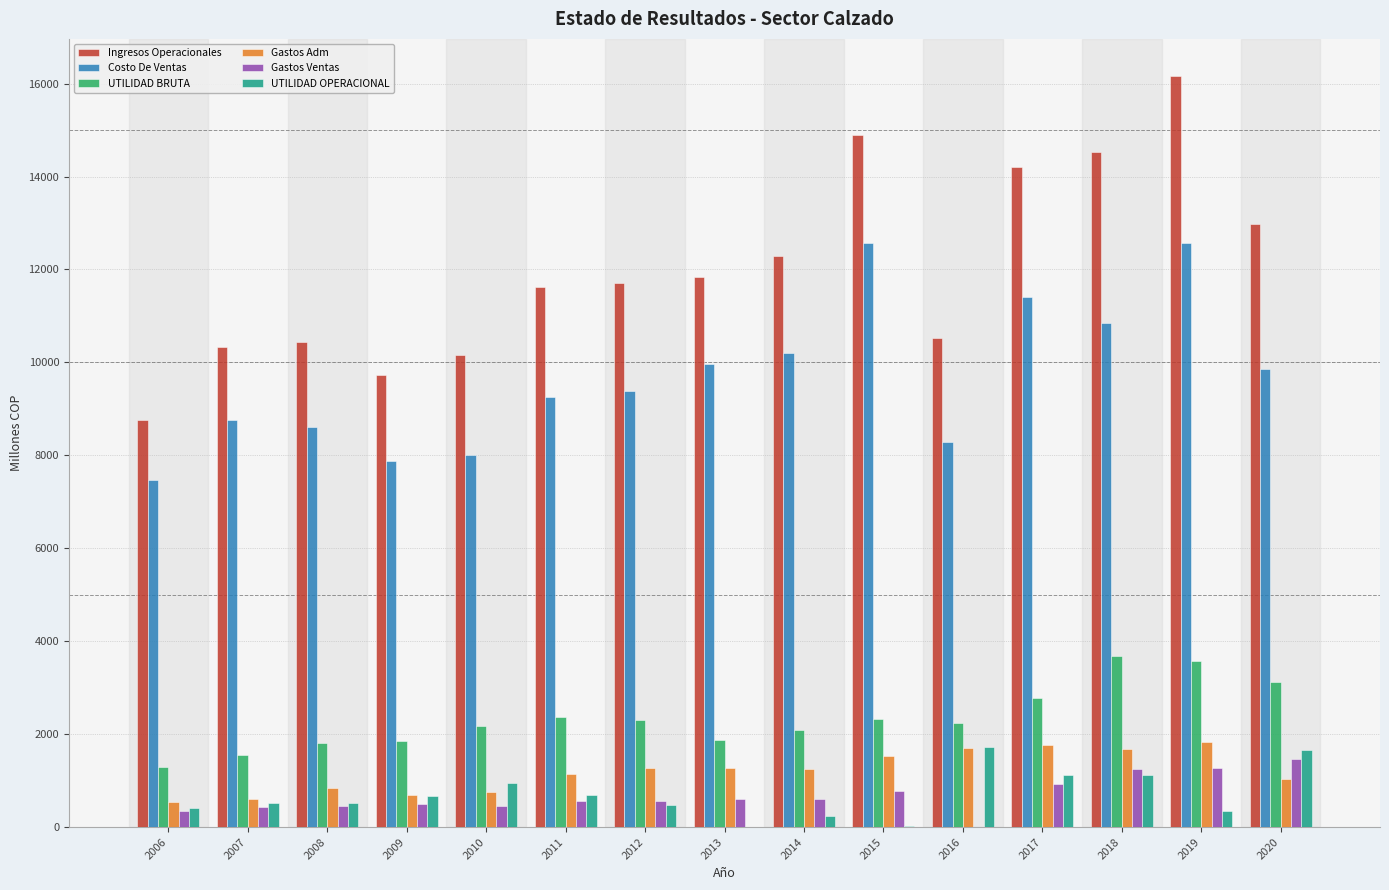

What is the total value across all series at 2008?

22687.6